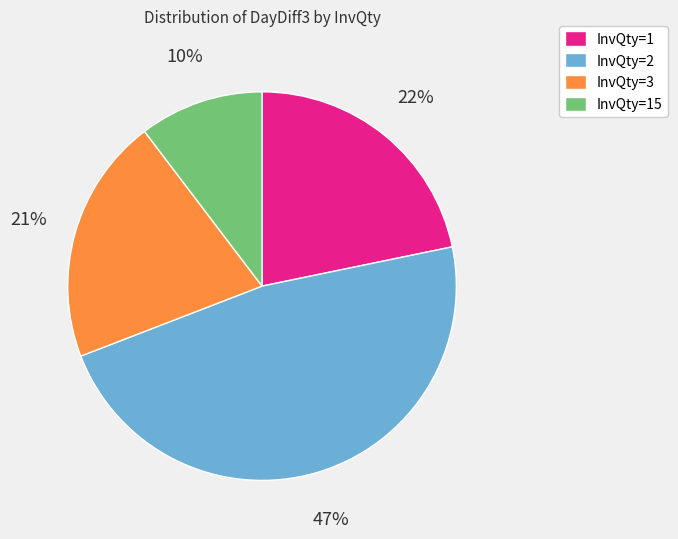

To the nearest percent, what is the difference between the largest and smallest slice percentages?

37%